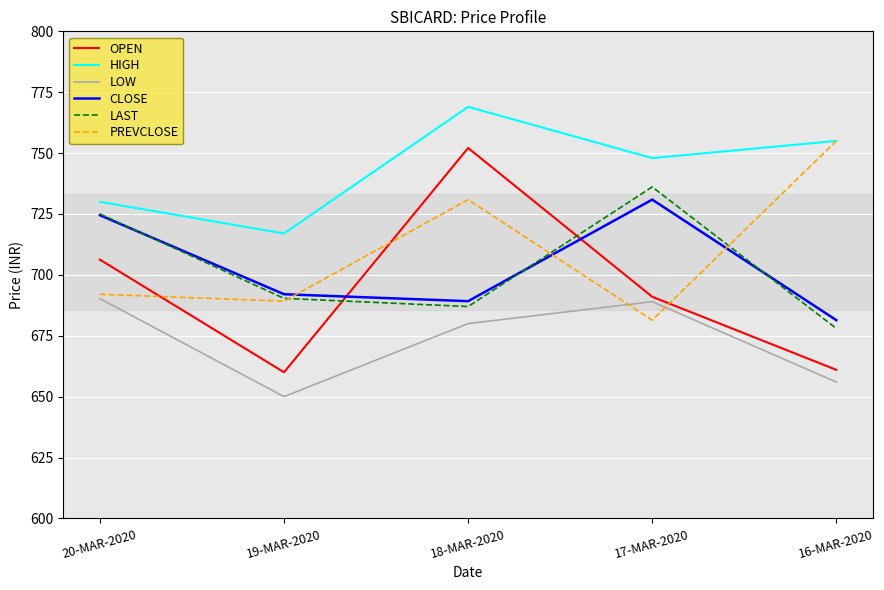

At how many categories does at least one series exceed 662?

5